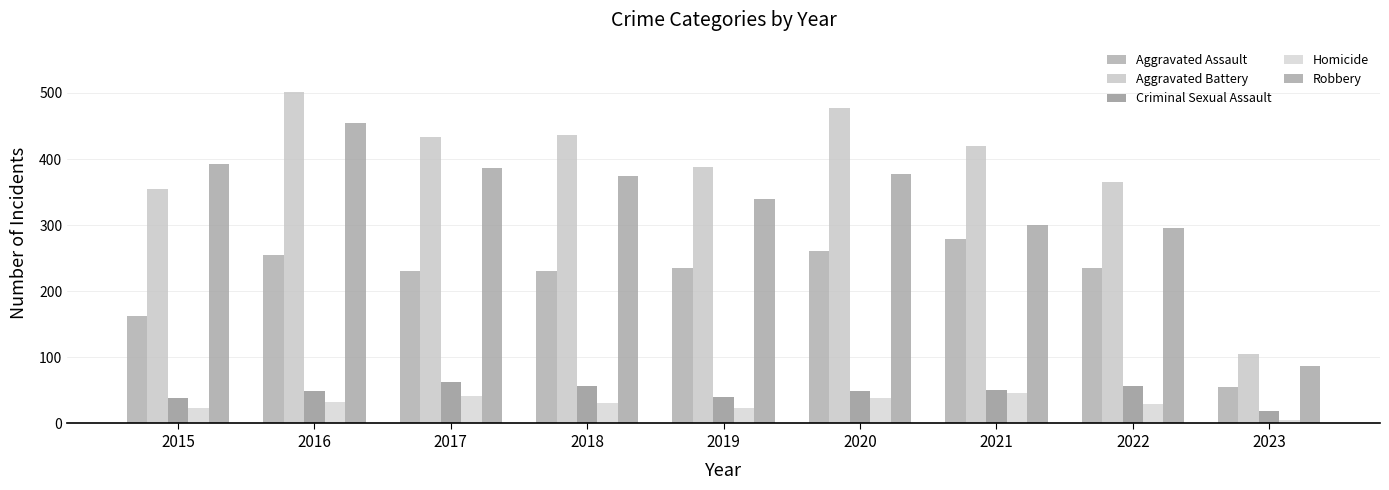

What is the smallest value displayed?

5